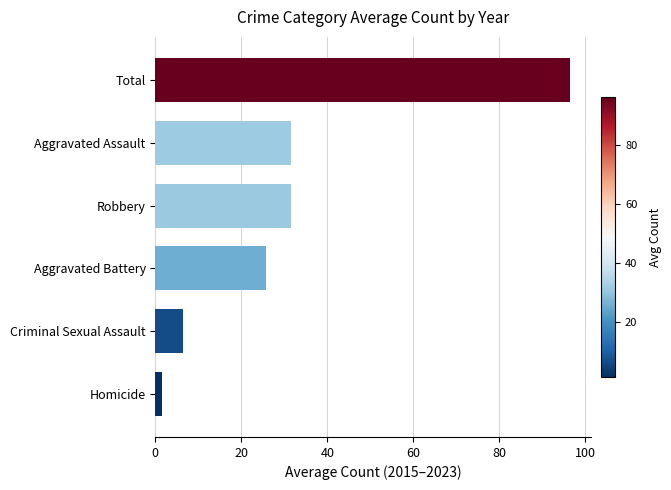

At which category does the chart reach its peak across all series?

Total